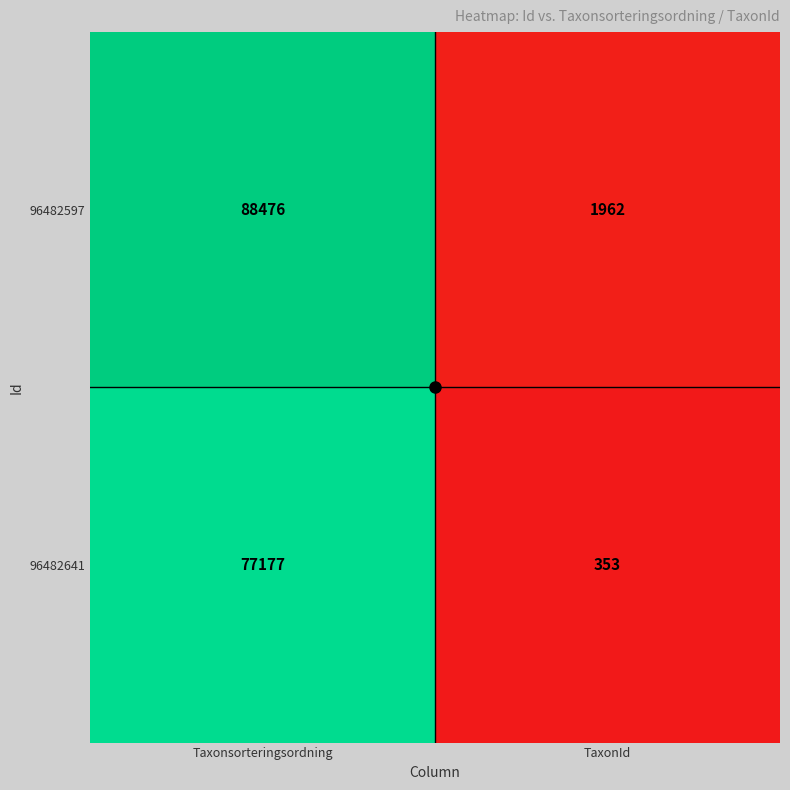

Rank the series at TaxonId from highest to lowest value.

96482597, 96482641